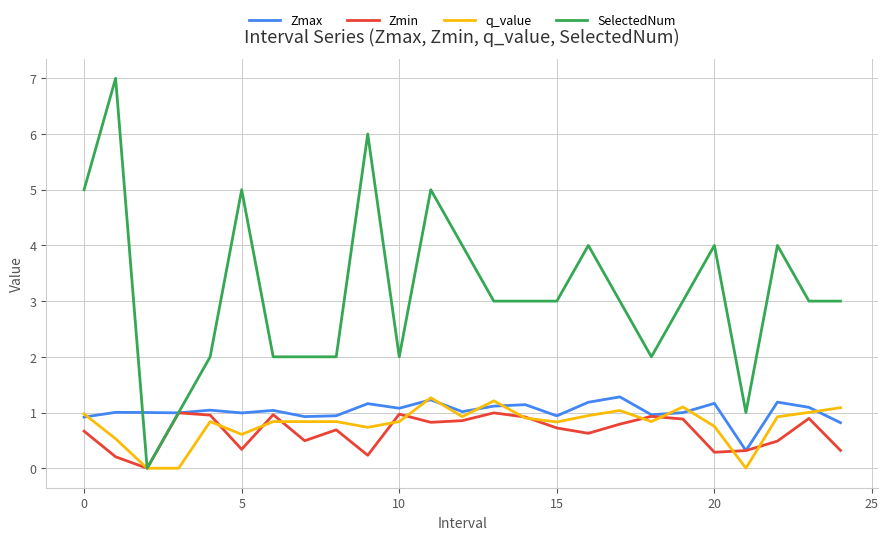

Which series has the largest range (max minus min)?

SelectedNum